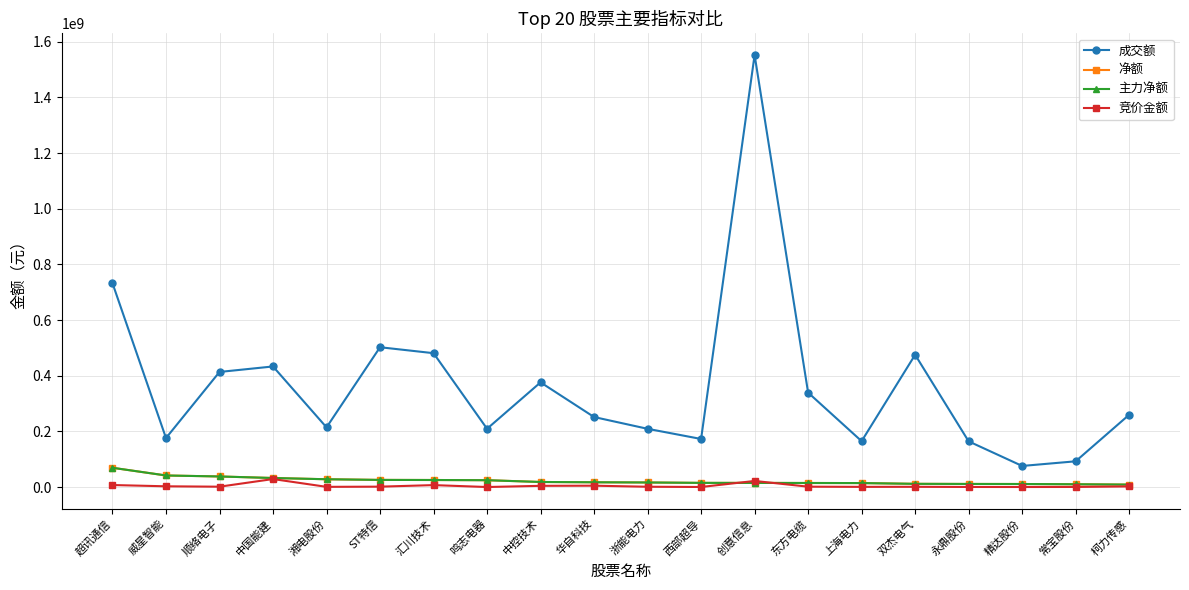

Reading left to right, what are all the values shown in this chart?

成交额: 732532942	176285467	413753079	433500195	214660737	502551964	481179534	209633706	376367123	251783401	209516992	172982136	1552331807	339506371	165125985	475482061	164440208	76077879	92761484	260009187
净额: 69507952	41834862	38293310	32756865	28297401	25923478	25591308	24857130	18497178	17415106	16695288	15276307	15144336	14859702	14566862	11844281	11409127	11205732	10304926	9090906
主力净额: 69507952	41834862	38293310	32756865	28297401	25923478	25591308	24857130	18497178	17415106	16695288	15276307	15144336	14859702	14566862	11844281	11409127	11205732	10304926	9090906
竞价金额: 7533762	2958360	1559160	29013041	1012032	1677872	7254000	380640	4664252	5132750	1388608	472685	22169712	1598172	944937	1139466	584496	404544	639450	2528430